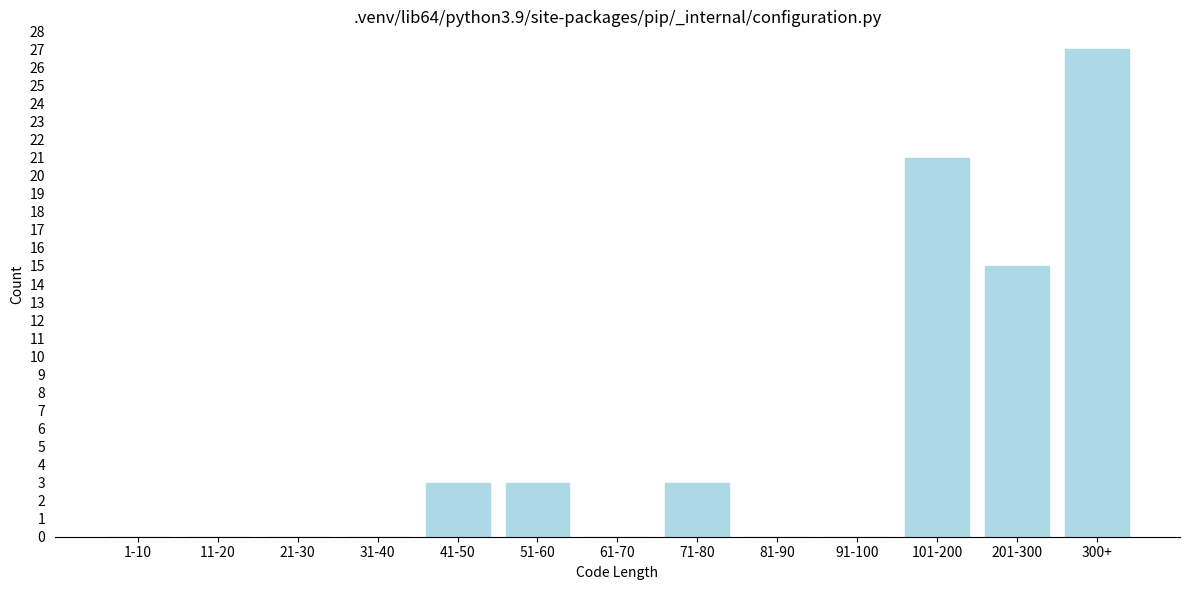

Reading left to right, extract all data points from this chart.

1-10=0	11-20=0	21-30=0	31-40=0	41-50=3	51-60=3	61-70=0	71-80=3	81-90=0	91-100=0	101-200=21	201-300=15	300+=27